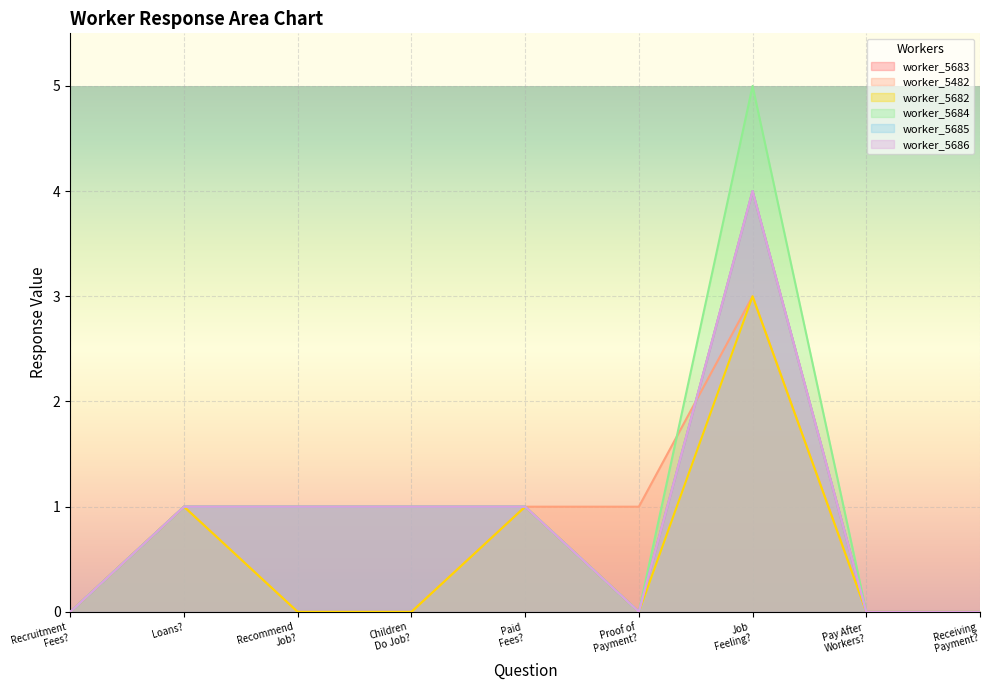

At which category does worker_5683 reach its first local valley?

Proof of Payment?